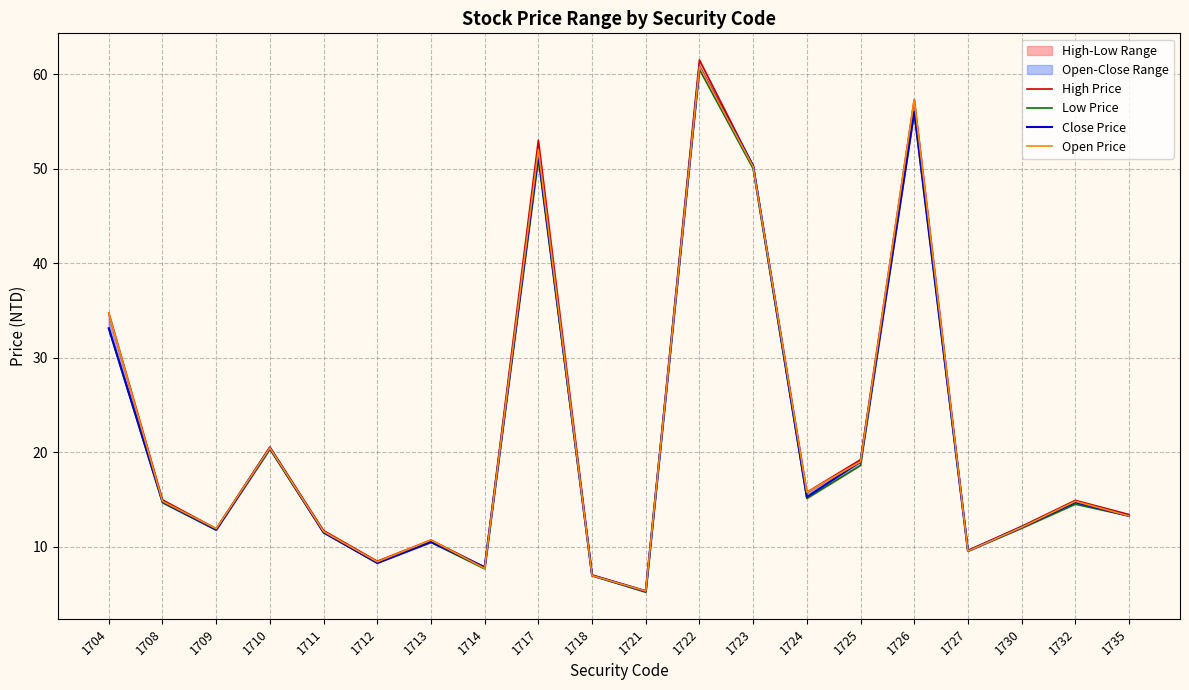

Rank the categories by High Price value from lowest to highest.

1721, 1718, 1714, 1712, 1727, 1713, 1711, 1709, 1730, 1735, 1732, 1708, 1724, 1725, 1710, 1704, 1723, 1717, 1726, 1722